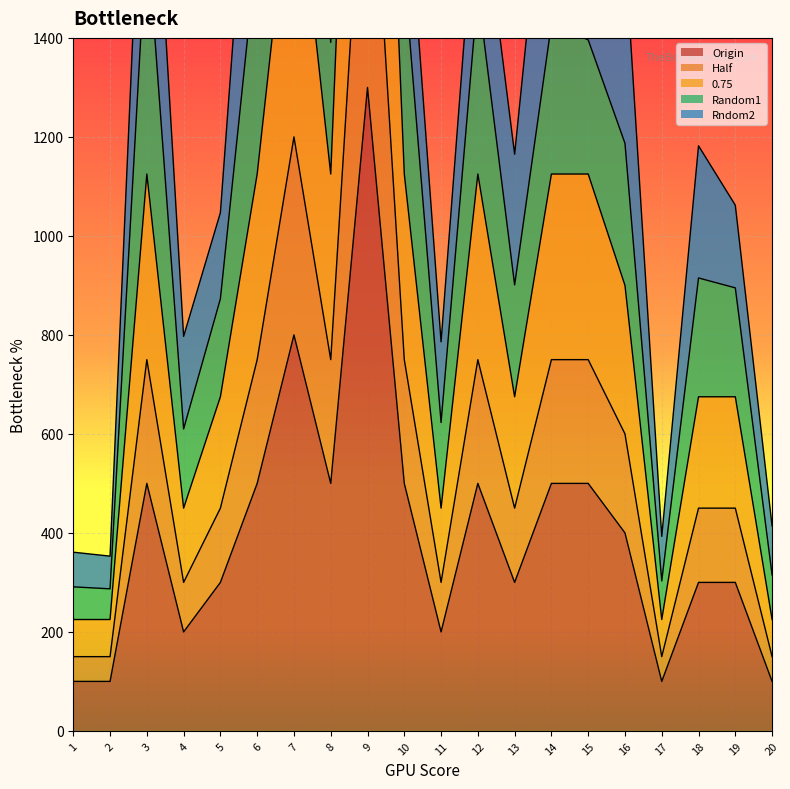

At which category is the sum across all series the highest?

9